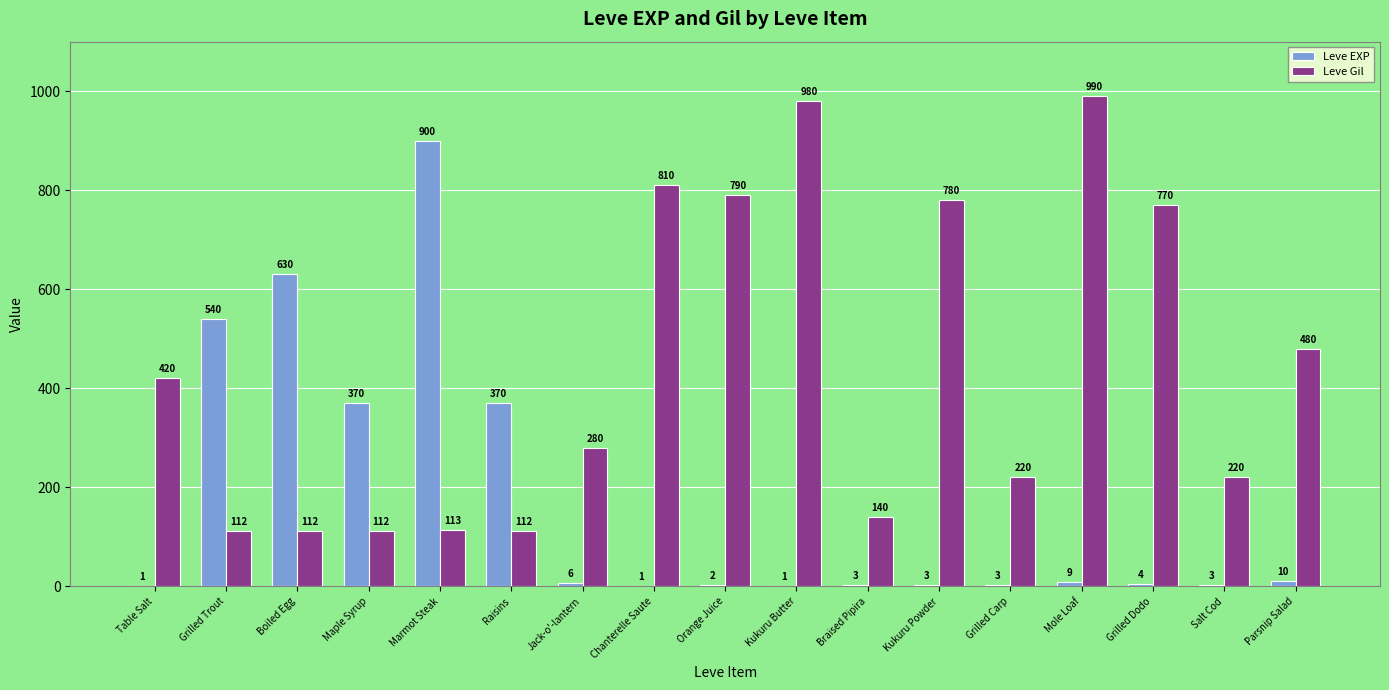

True or false: Leve Gil has a value of 810 at Chanterelle Saute.

True